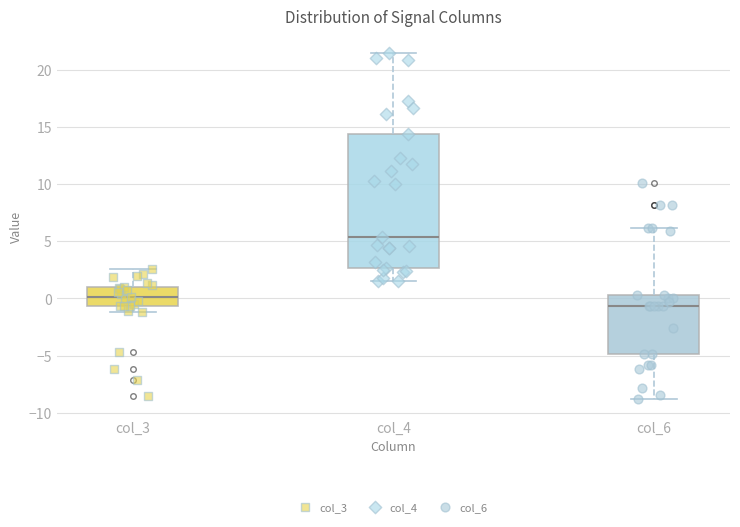

Which box is the tallest, from its lower edge to its upper edge?

col_4